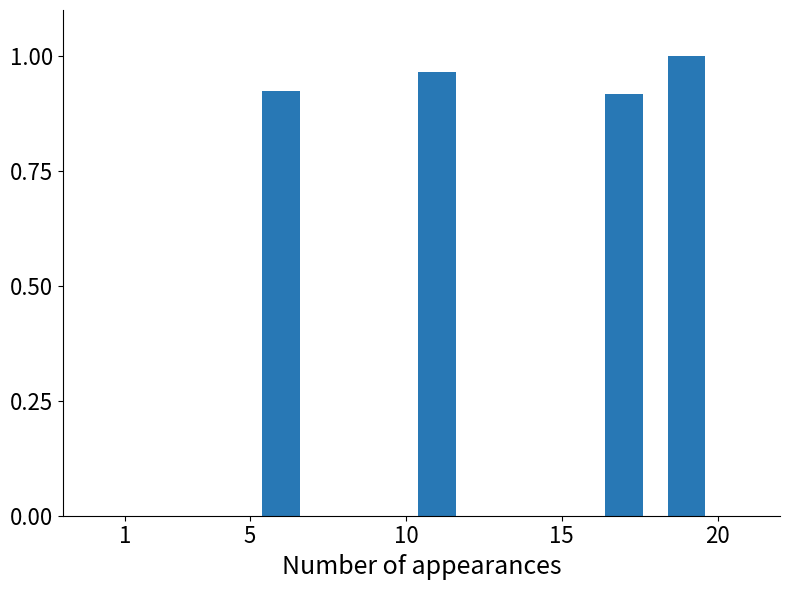

How many series are shown in this chart?

1